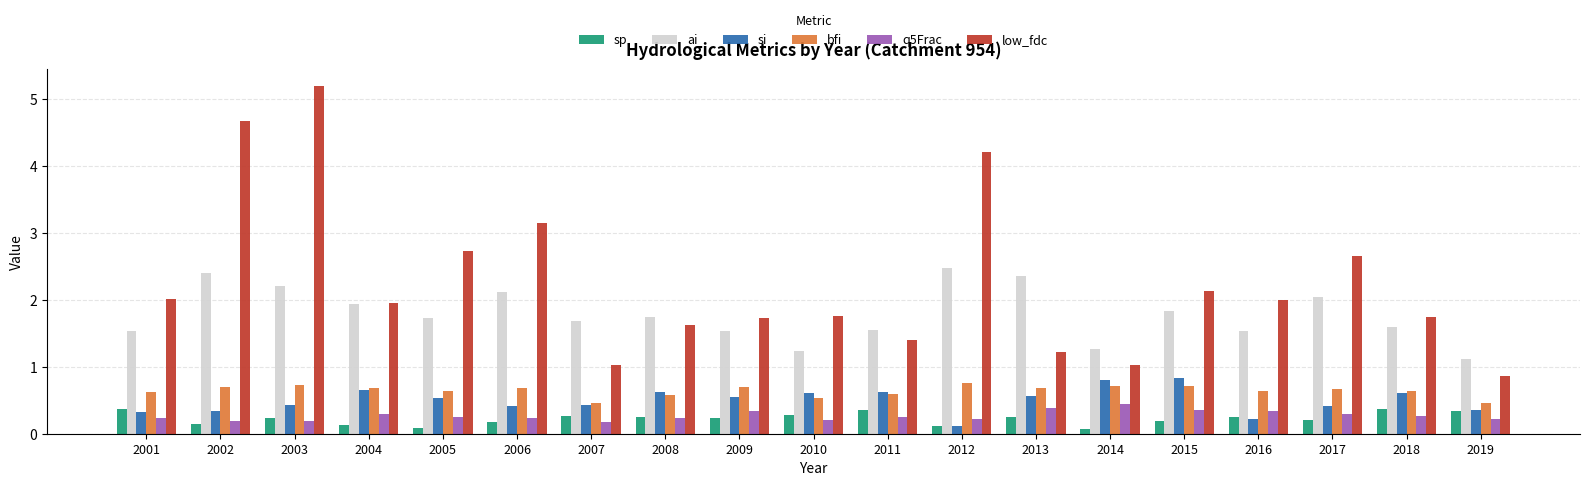

What is the spread (max minus min) of values at 2013?

2.1